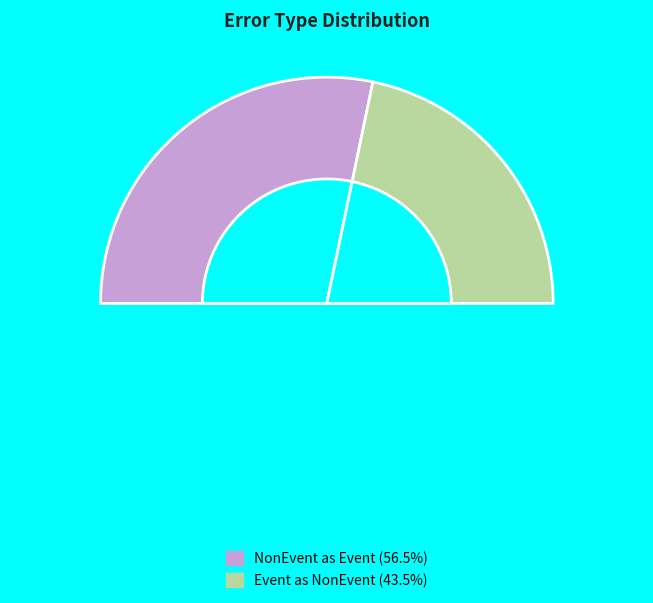

To the nearest percent, what is the difference between the Wrong_Entity_Event_as_NonEvent and Wrong_Entity_NonEvent_as_Event slice percentages?

13%